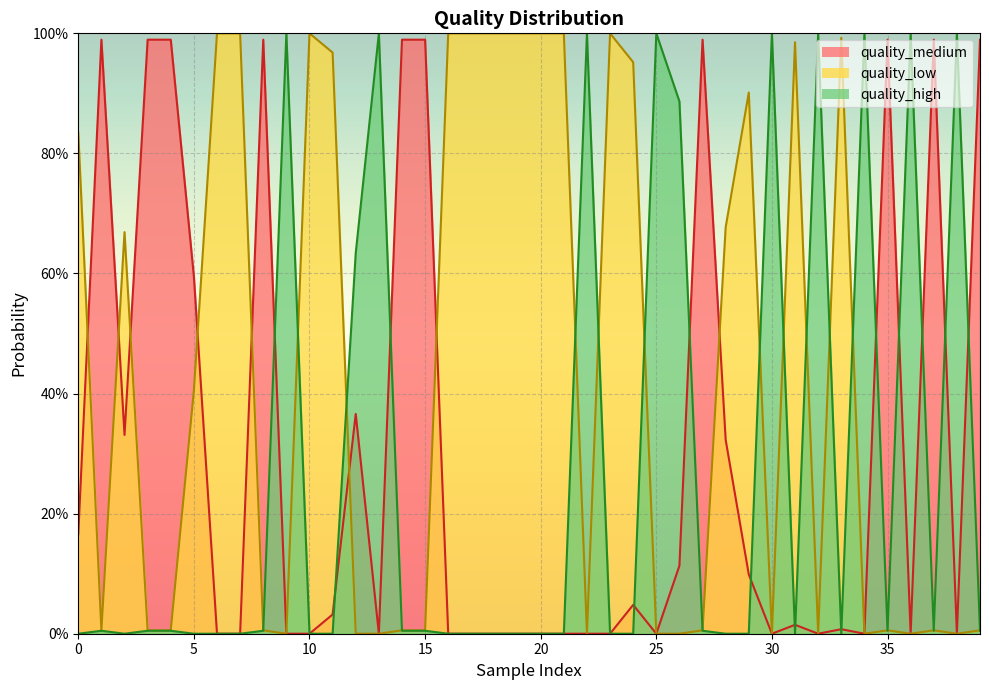

How many data points in quality_low are above 0?

29